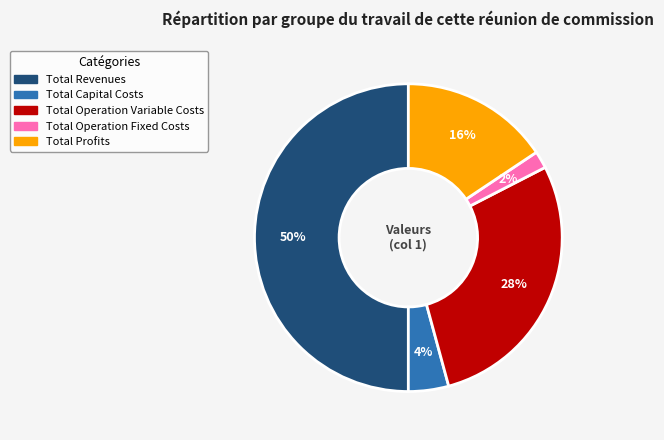

Which has a higher value, Total Profits or Total Revenues?

Total Revenues